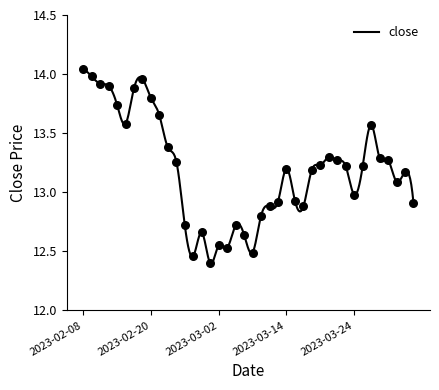

What is the change in value from 2023-03-03 to 2023-03-06?

+0.2